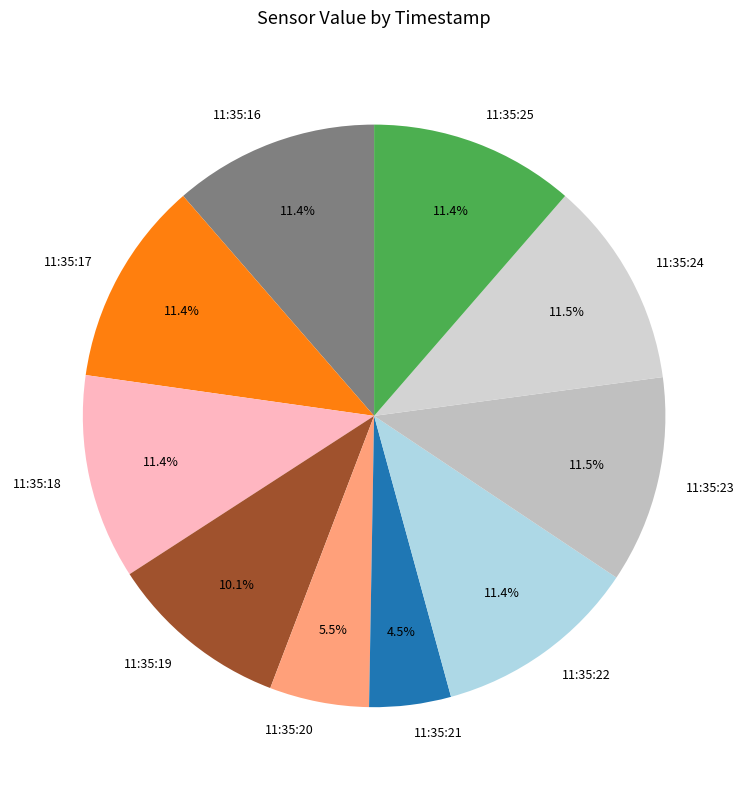

Which slice is the smallest?

11:35:21